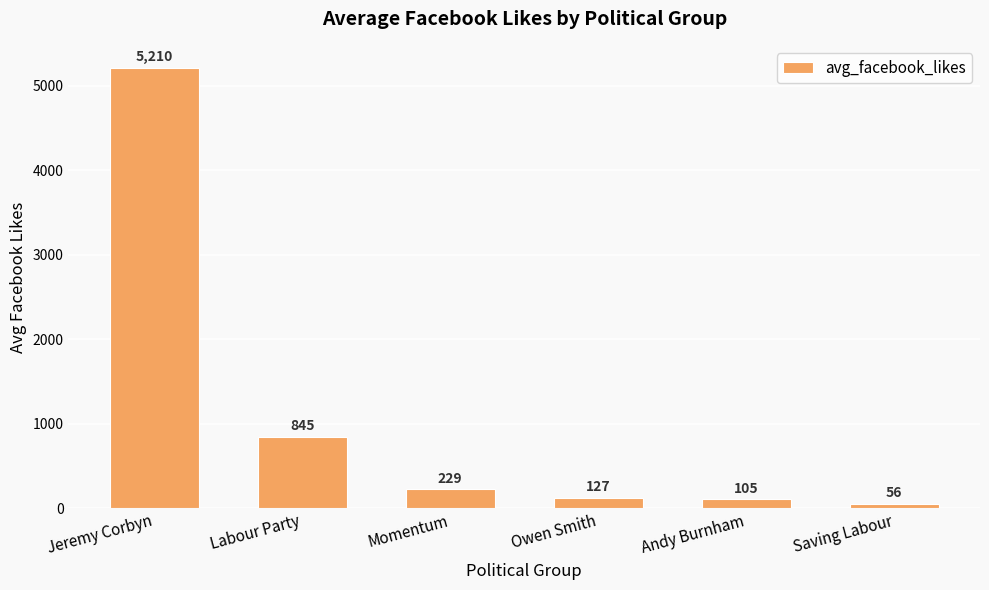

What is the smallest value displayed?

56